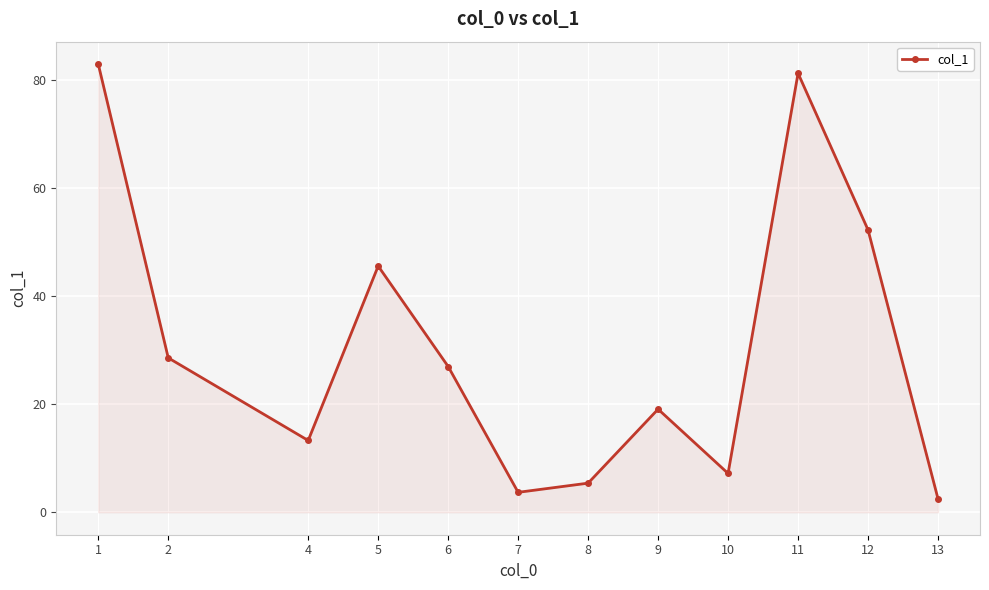

What is the ratio of the value at 12 to the value at 6?

1.9